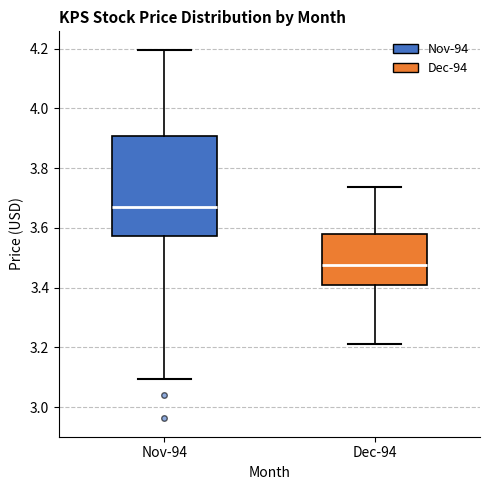

Which box is the tallest, from its lower edge to its upper edge?

Nov-94